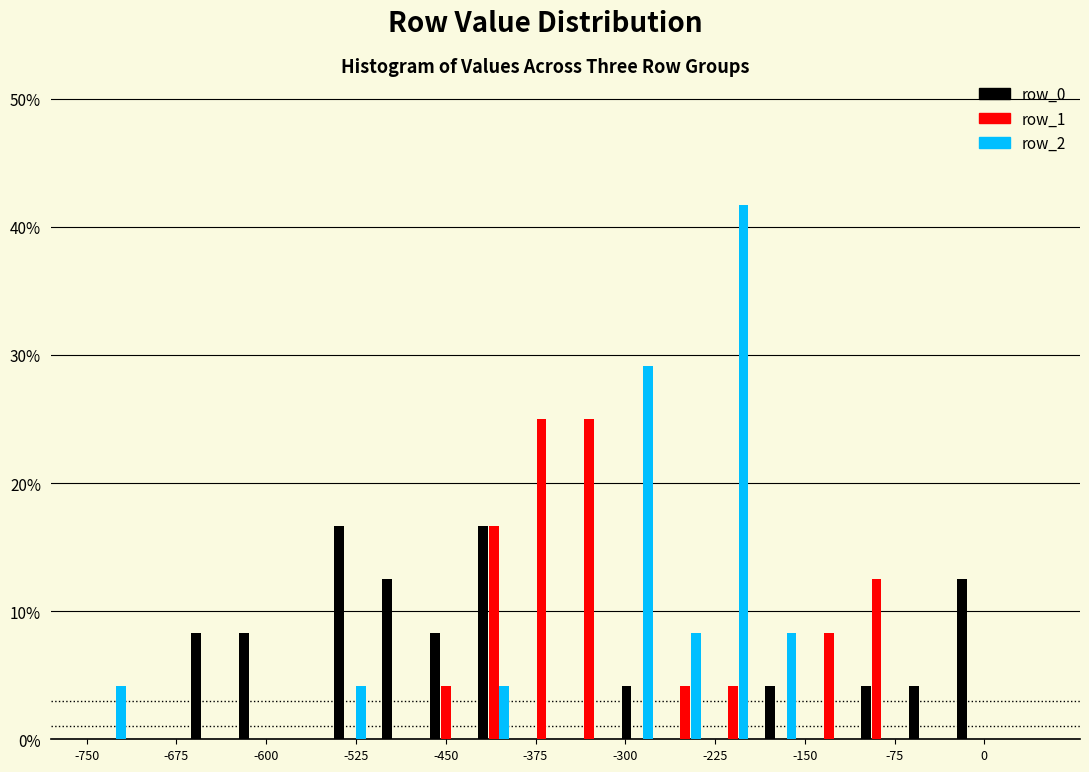

What is the height of the row_0 bar covering -30 to 10 on the x-axis? The values are not printed on the chart, so give them approximately, as read against the axis.

13